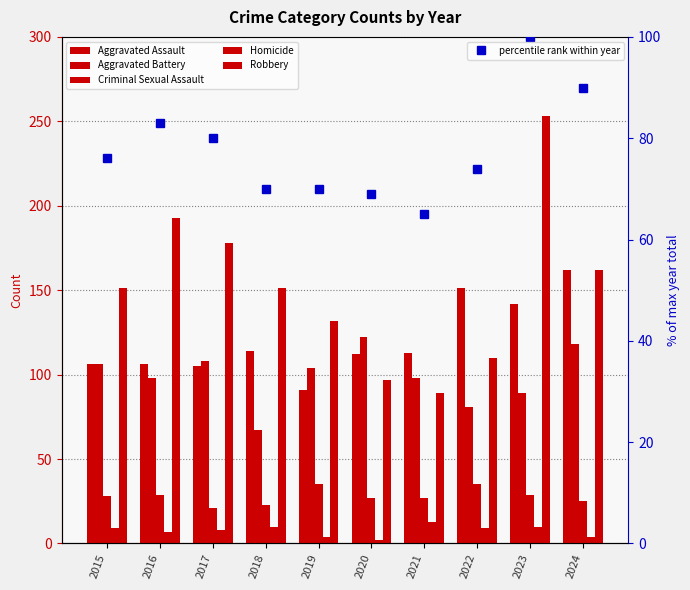

What is the maximum value shown in the chart?

253